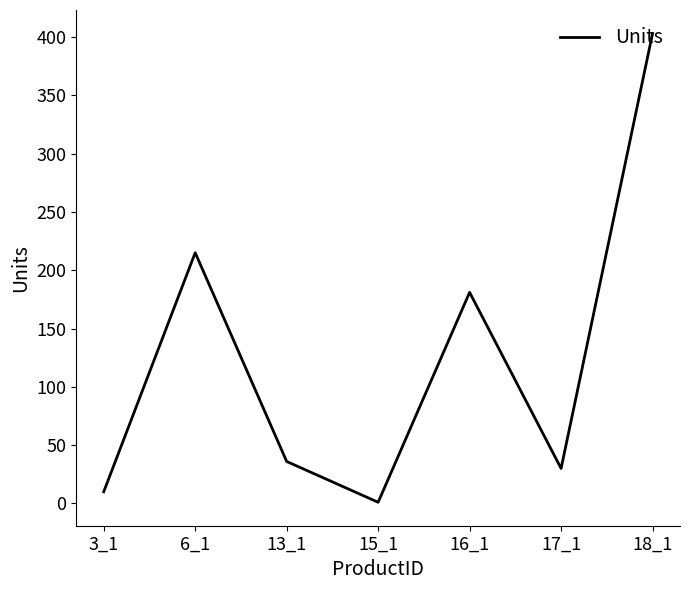

How many lines are shown in the chart?

1